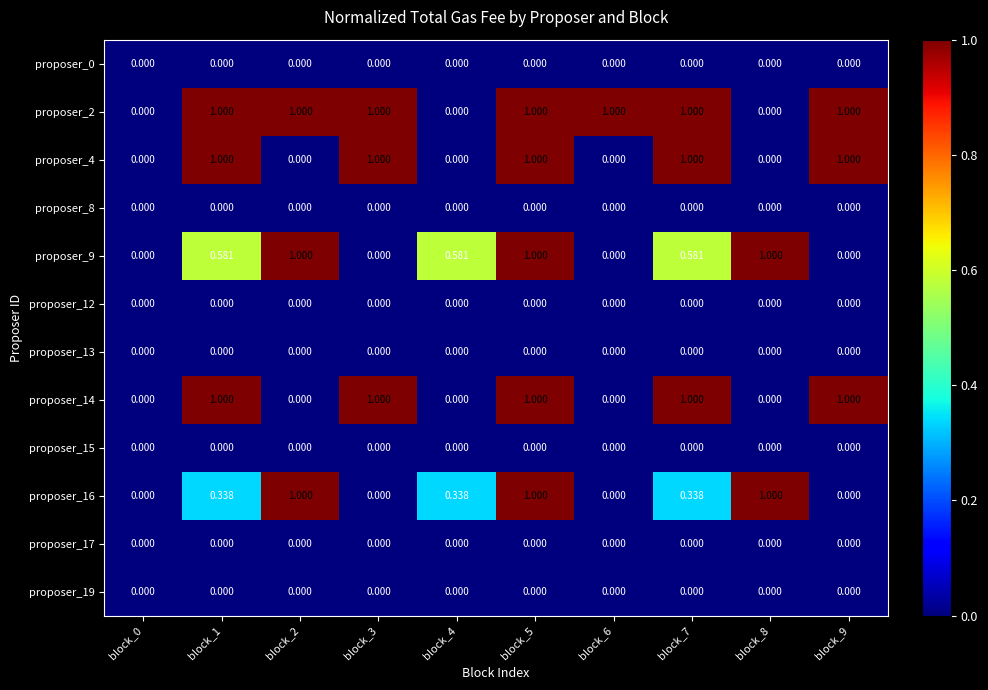

Is the value of proposer_16 at block_1 greater than the value of proposer_0 at block_9?

Yes